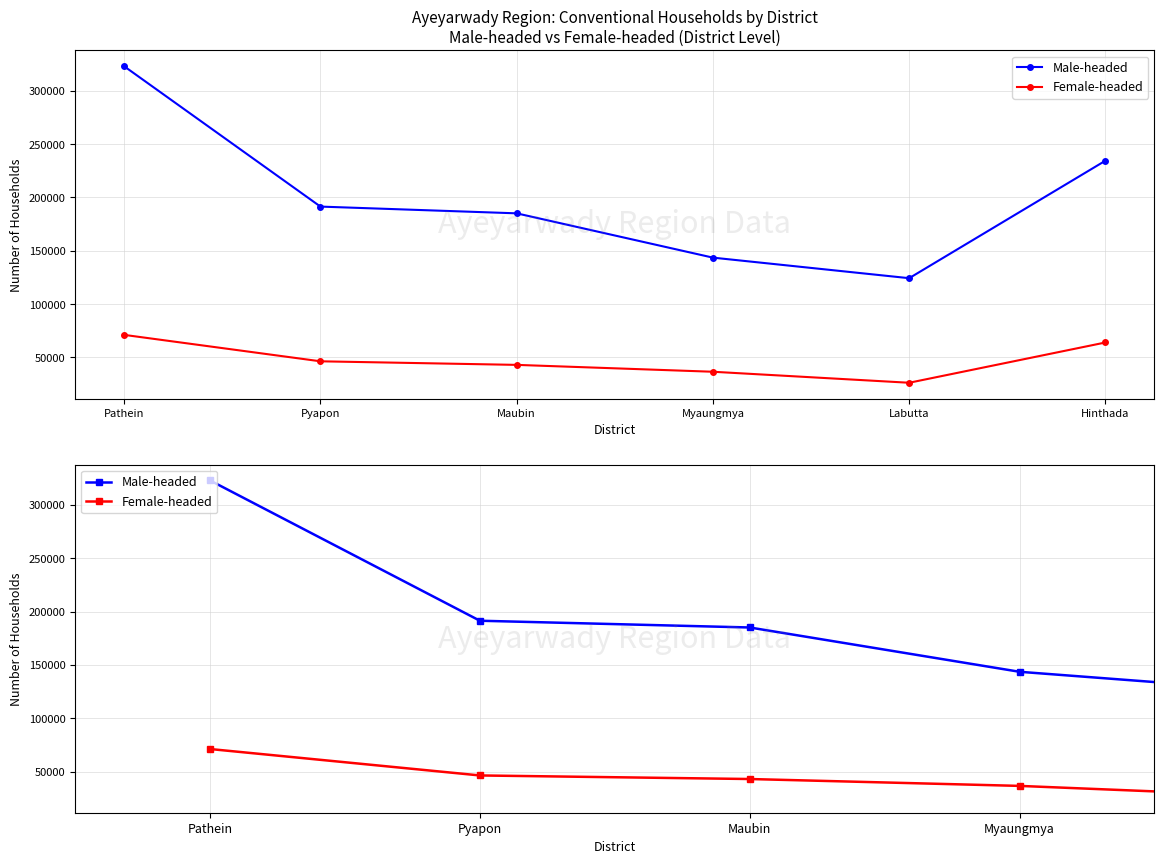

Where is Female-headed nearest to the value 48643?

Pyapon